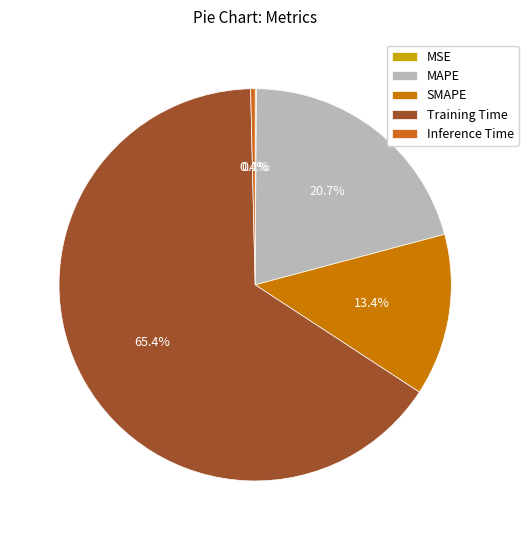

Which slice is the largest?

Training Time